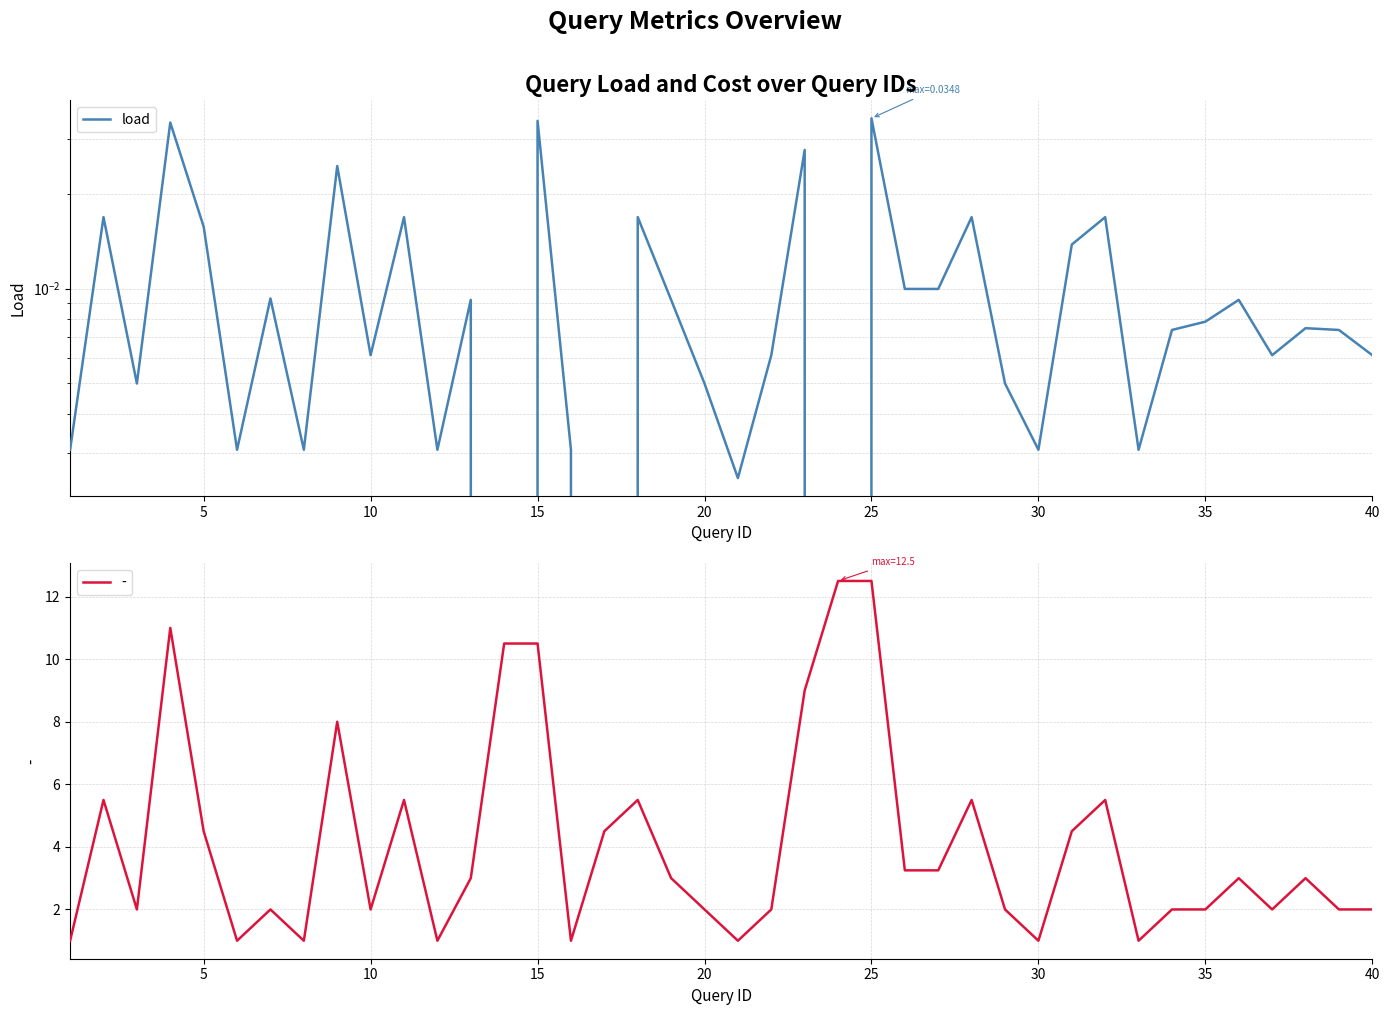

What is the lowest value of the - series?

1.0